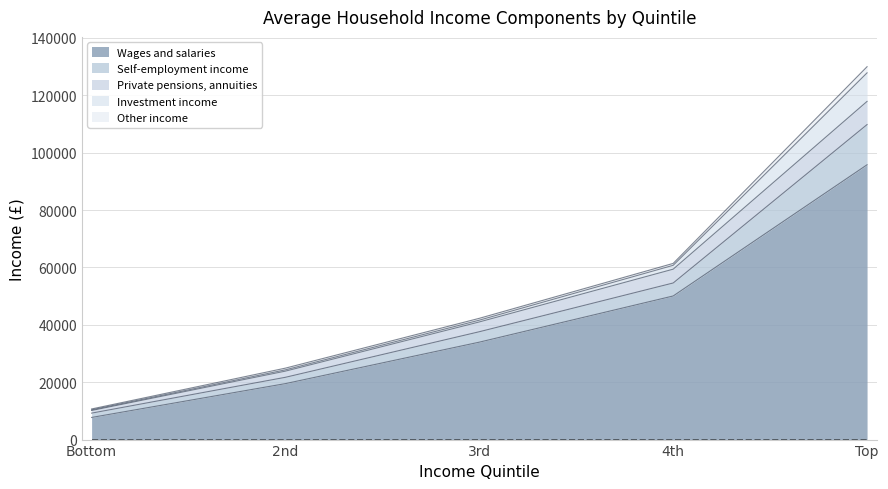

True or false: Wages and salaries and Private pensions, annuities cross at least once.

False